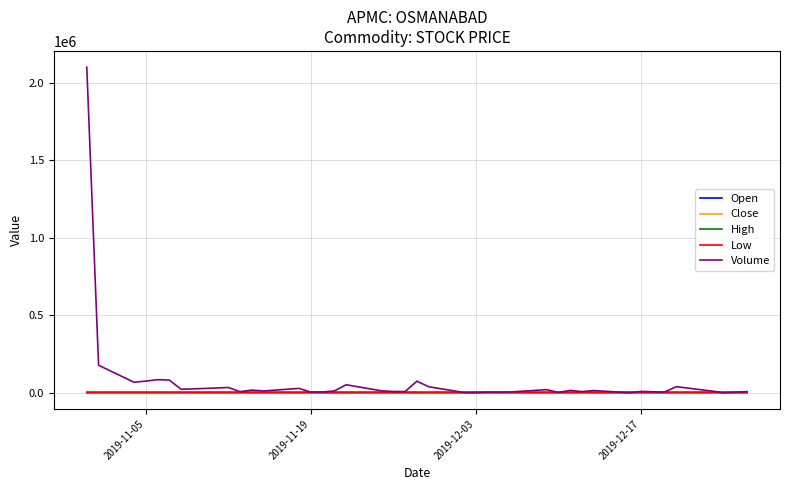

Which series has the largest range (max minus min)?

Volume